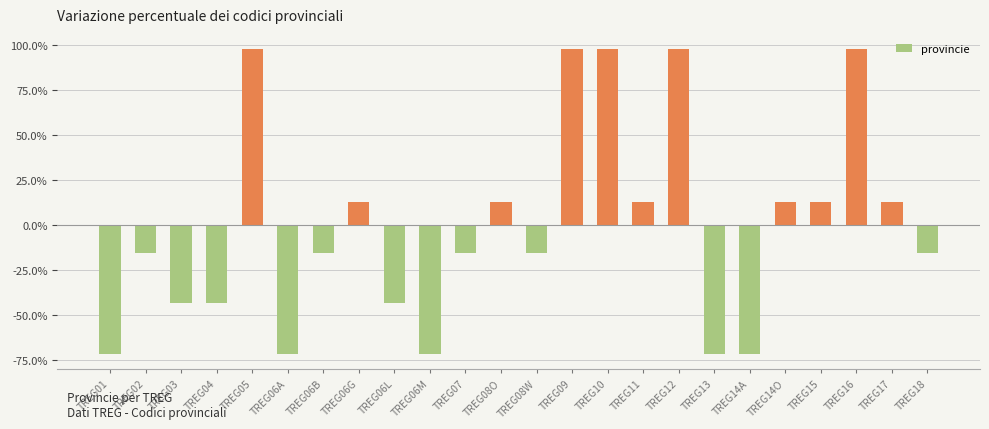

At which label does the data first exceed -15?

TREG05